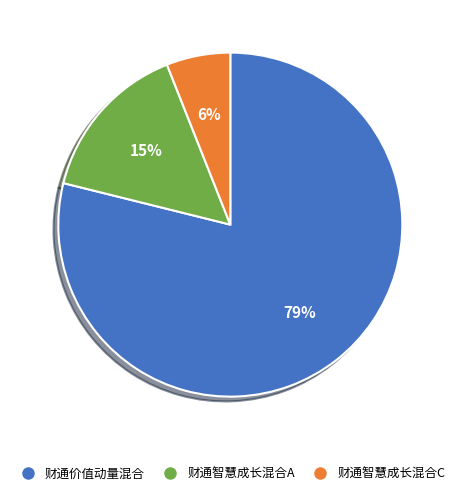

Between 财通价值动量混合 and 财通智慧成长混合C, which is larger?

财通价值动量混合